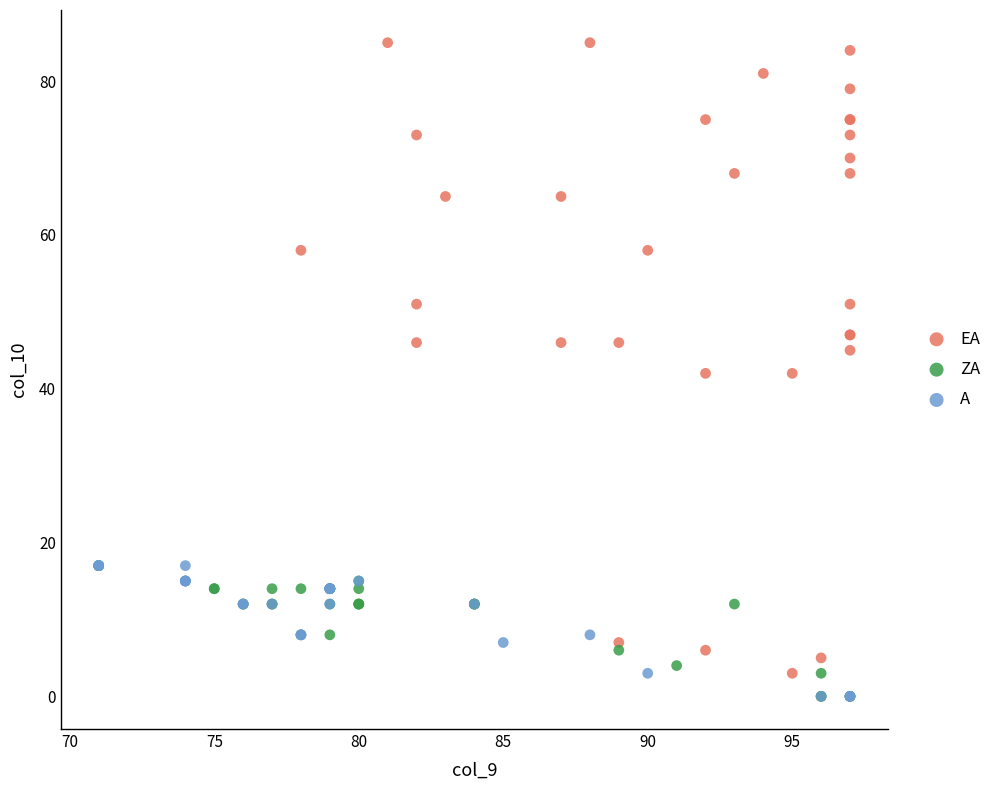

What are all the series names shown in the legend?

EA, ZA, A